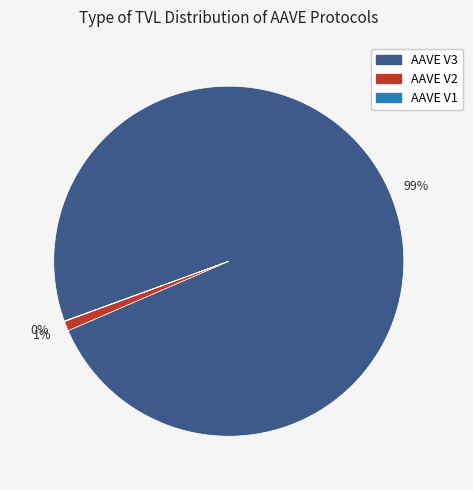

What percentage is the AAVE V3 slice, to the nearest percent?

99%